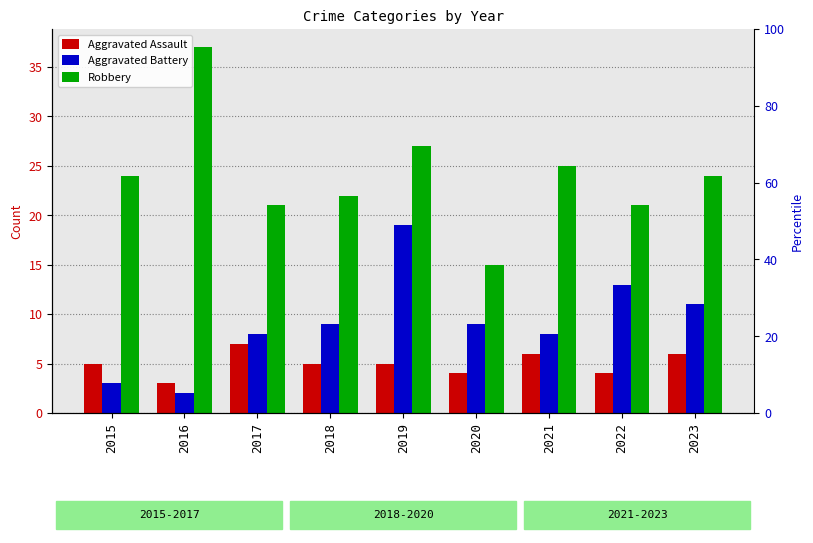

Rank the series at 2018 from highest to lowest value.

Robbery, Aggravated Battery, Aggravated Assault